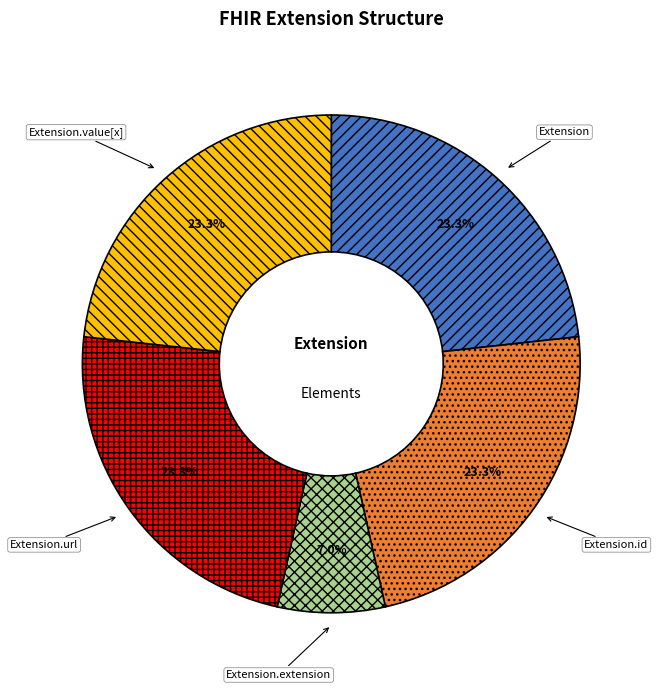

The Extension.id slice represents 39% of the pie. True or false?

False